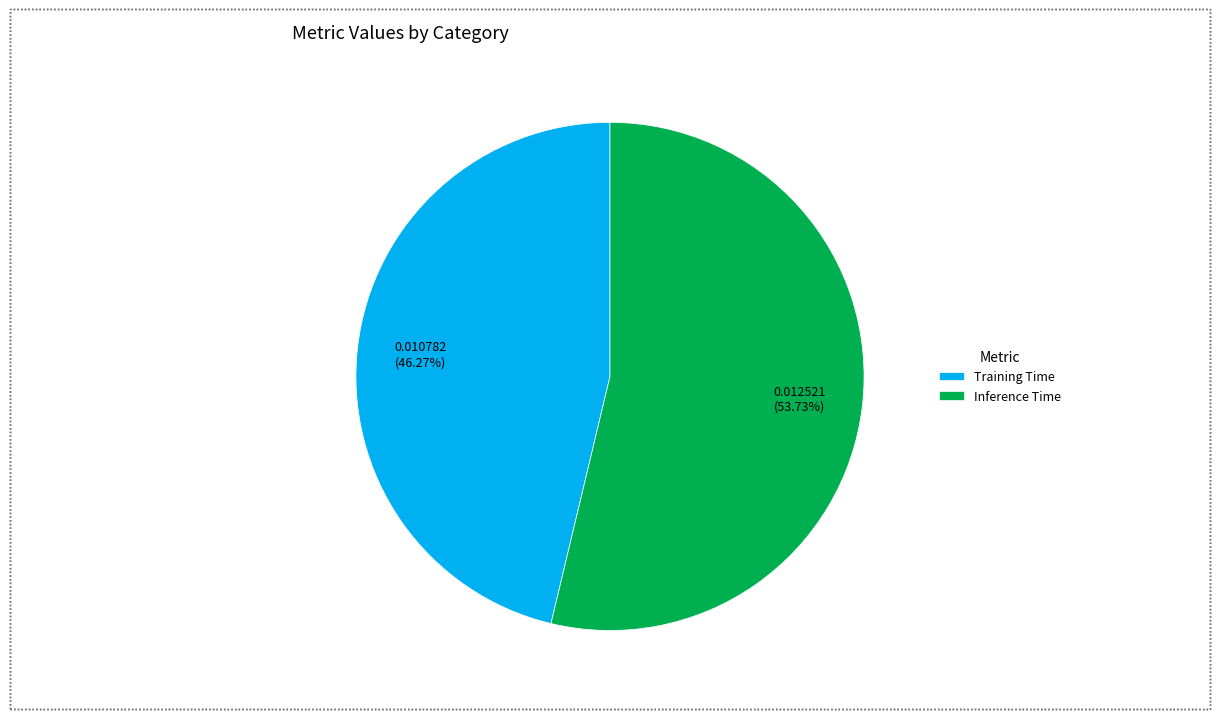

Is the sum of Inference Time and Training Time greater than half?

Yes